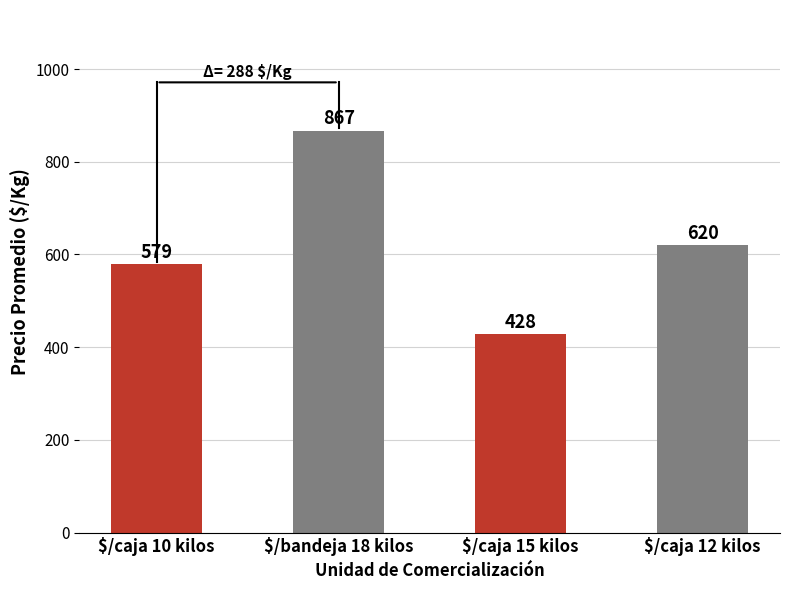

List the labels in order of value, smallest first.

$/caja 15 kilos, $/caja 10 kilos, $/caja 12 kilos, $/bandeja 18 kilos